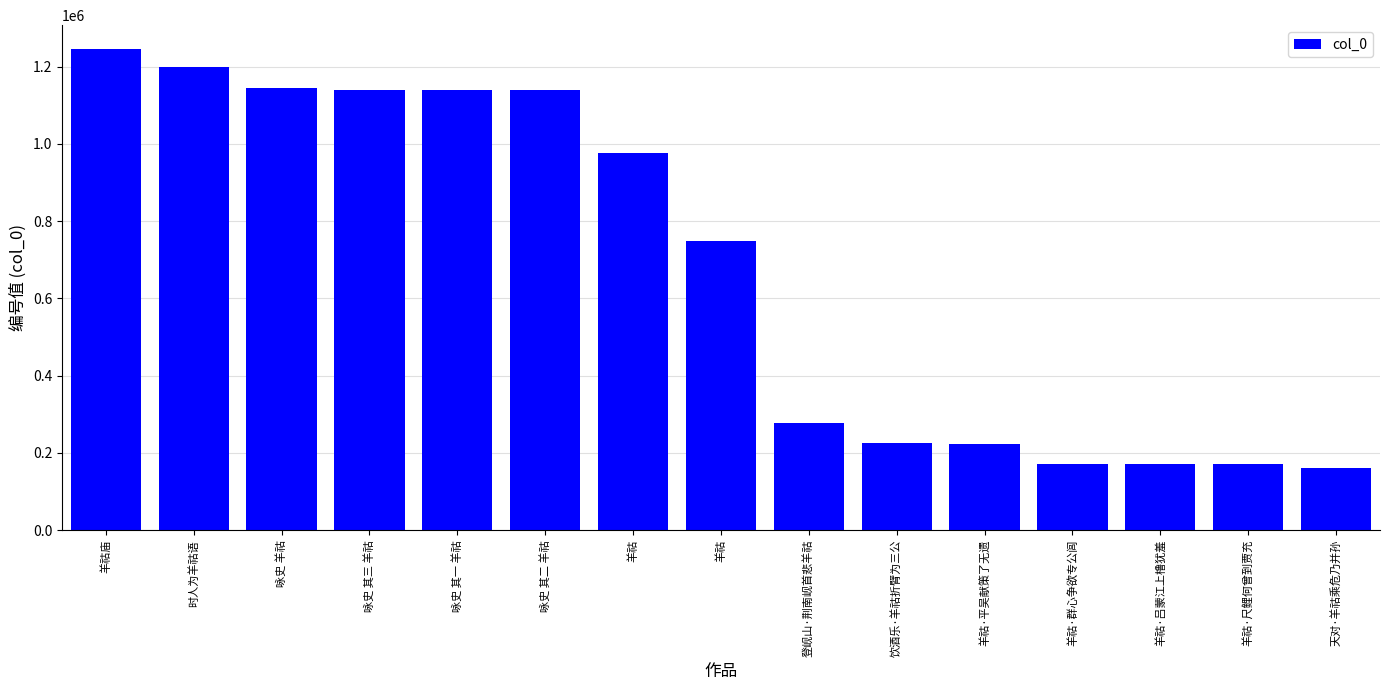

How many values are below 747724?

7